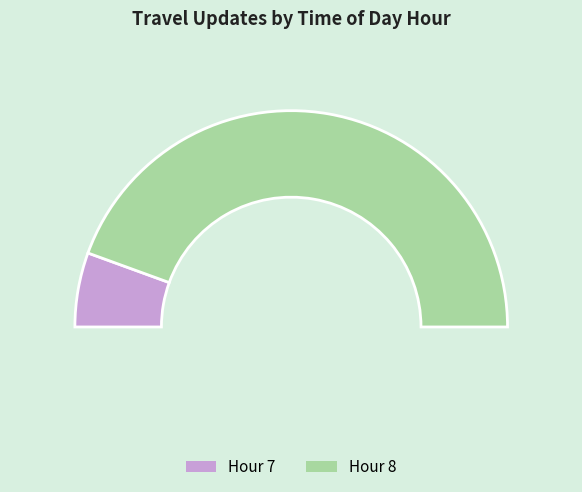

True or false: 8 accounts for 19% of the total.

False